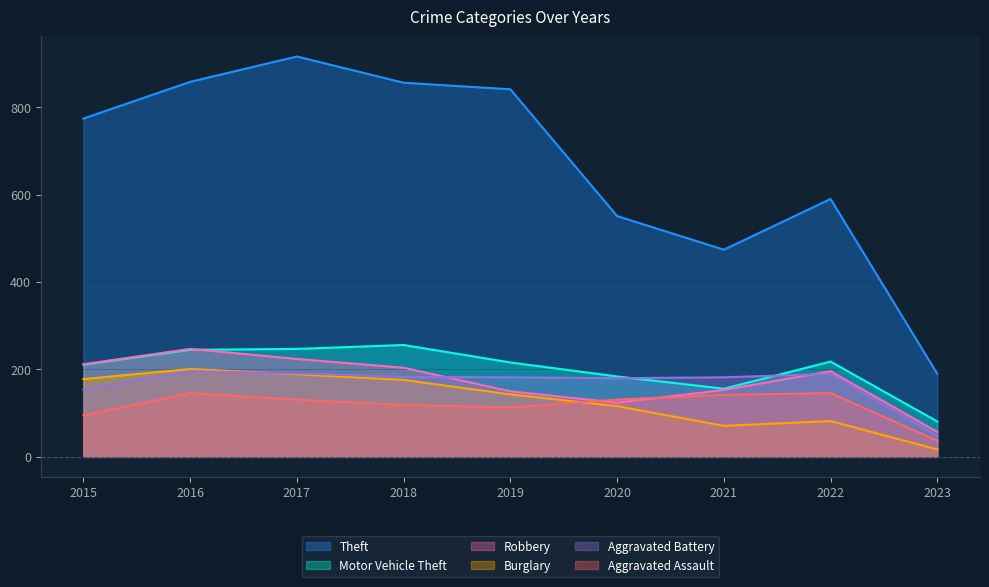

Which category has the highest value across all series?

2017